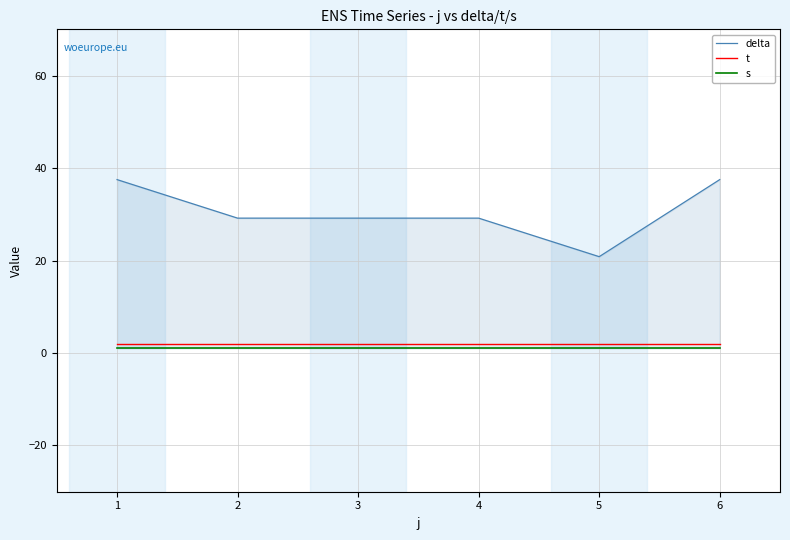

How many lines are shown in the chart?

3